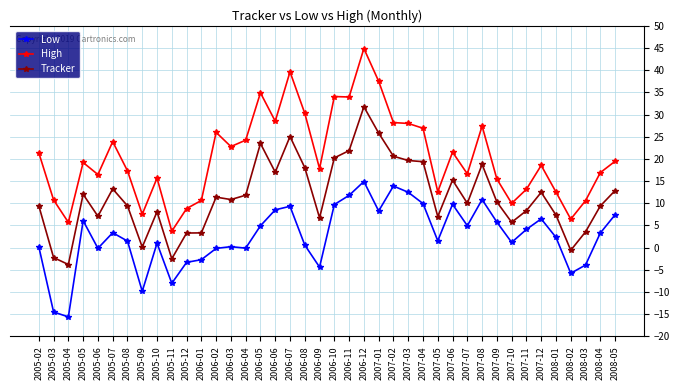

What are all the series names shown in the legend?

Low, High, Tracker